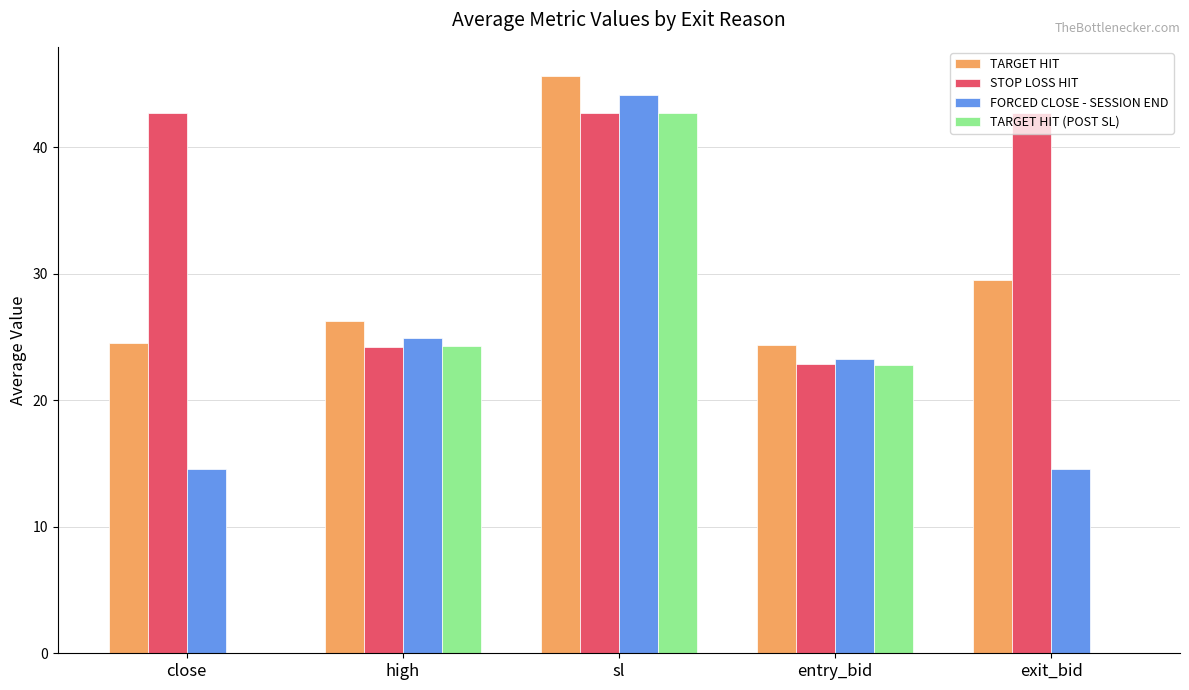

What value does the TARGET HIT (POST SL) series have at entry_bid?

22.8